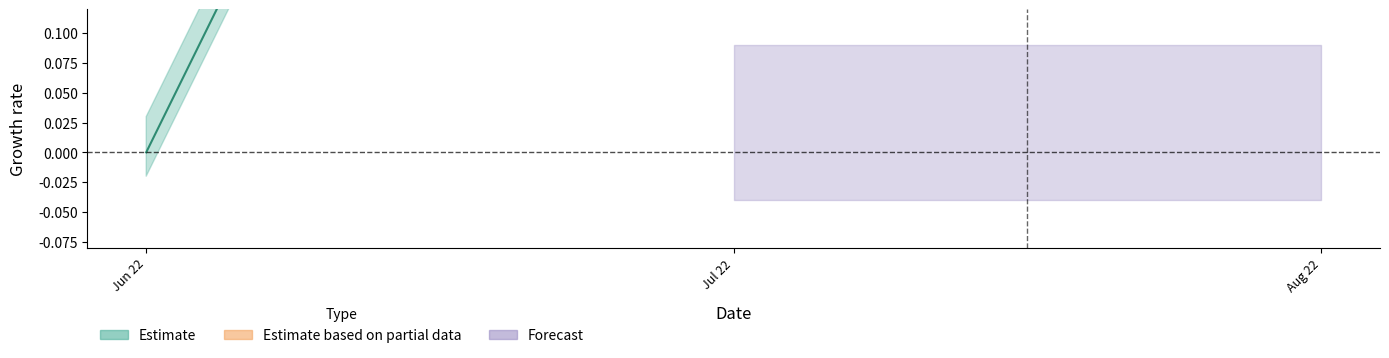

Count the values in the range 0 to 1.

3